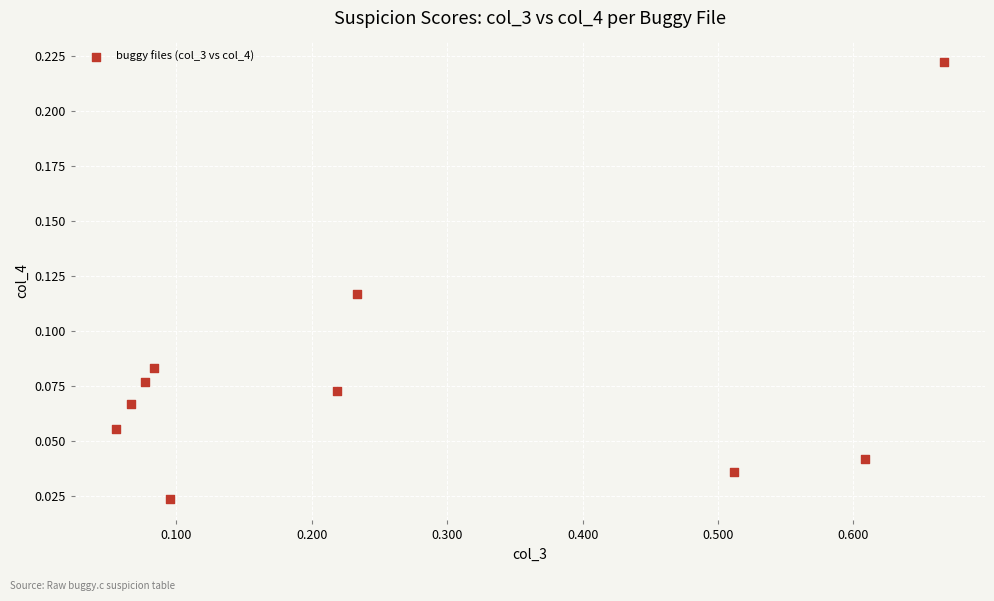

What is the average X value?

0.3